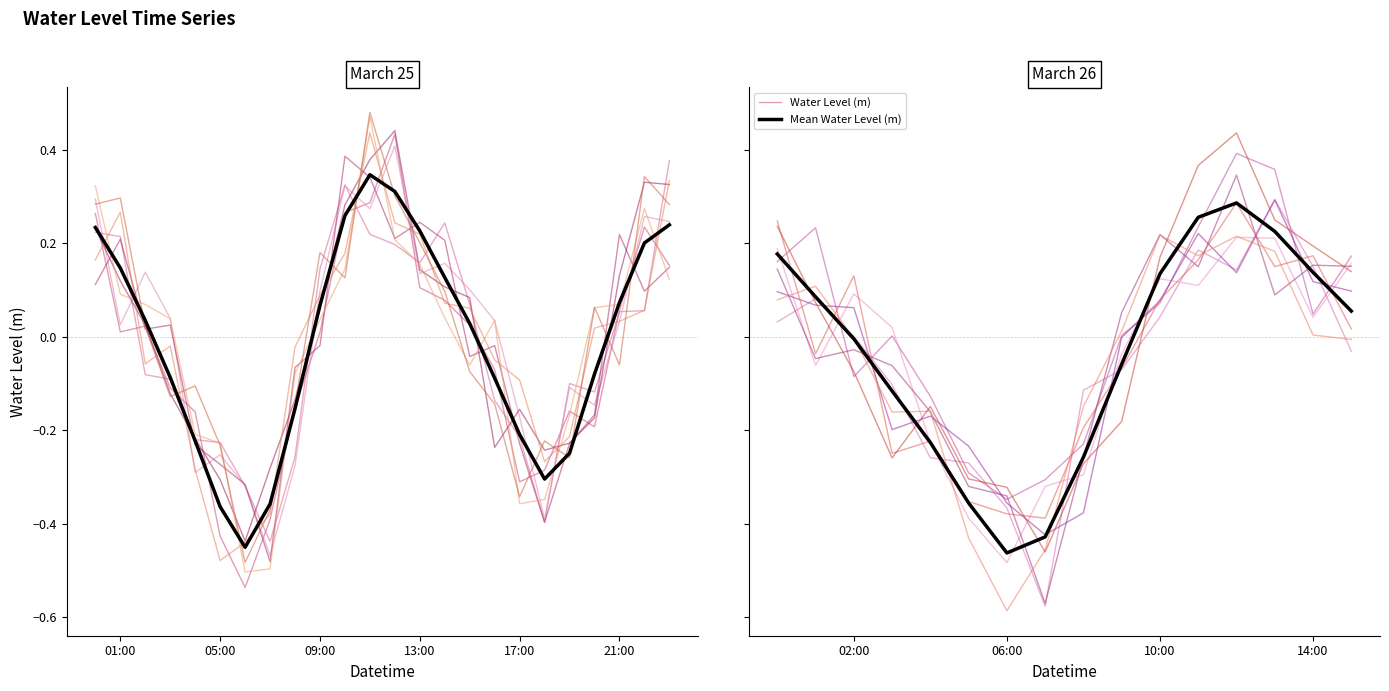

How many values in the Mean Water Level (m) series exceed 0?

8